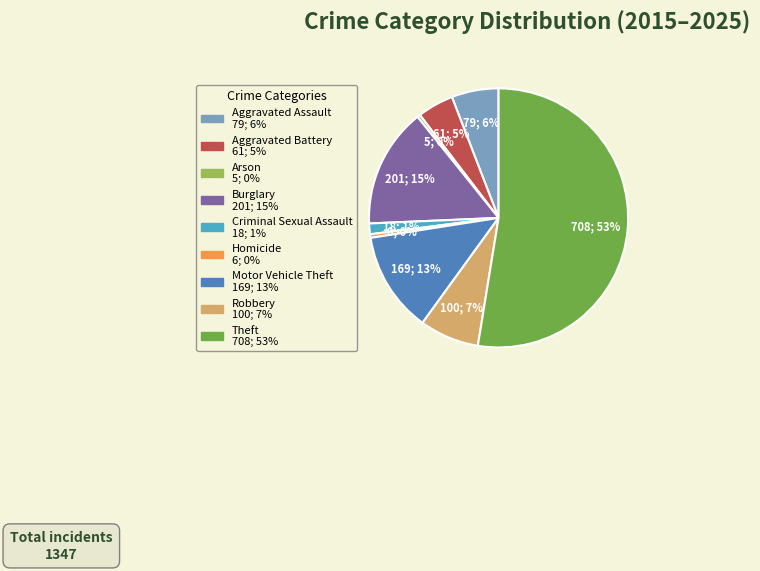

Is the sum of Criminal Sexual Assault and Aggravated Battery greater than half?

No